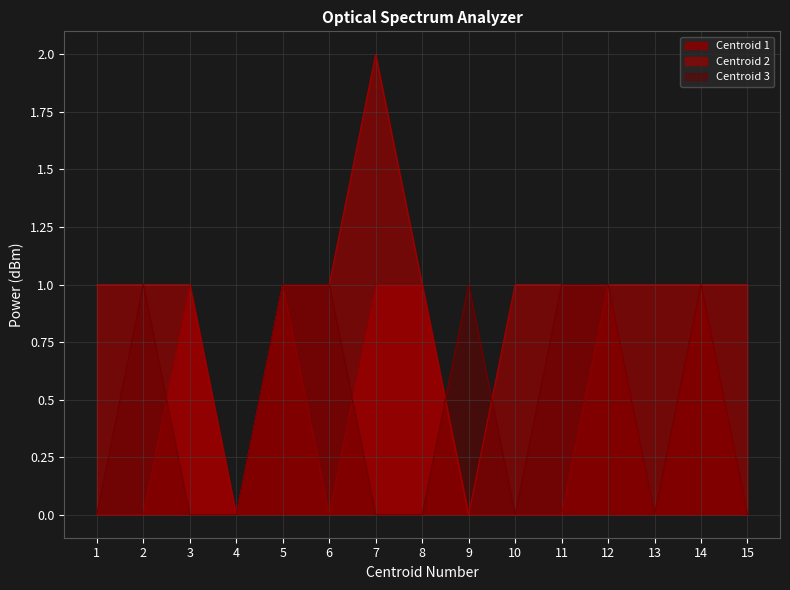

What is the total value across all series at 14?

3